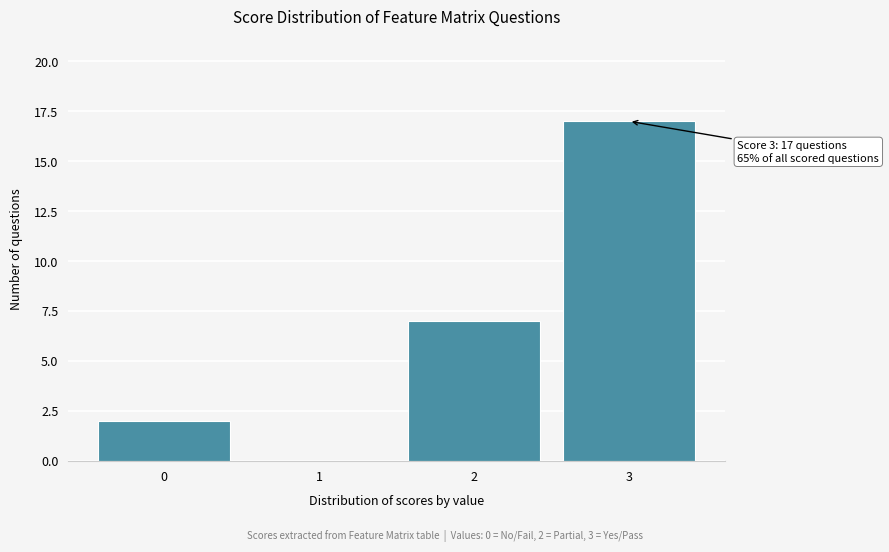

Reading left to right, transcribe all the data shown in this chart.

0=2	1=0	2=7	3=17